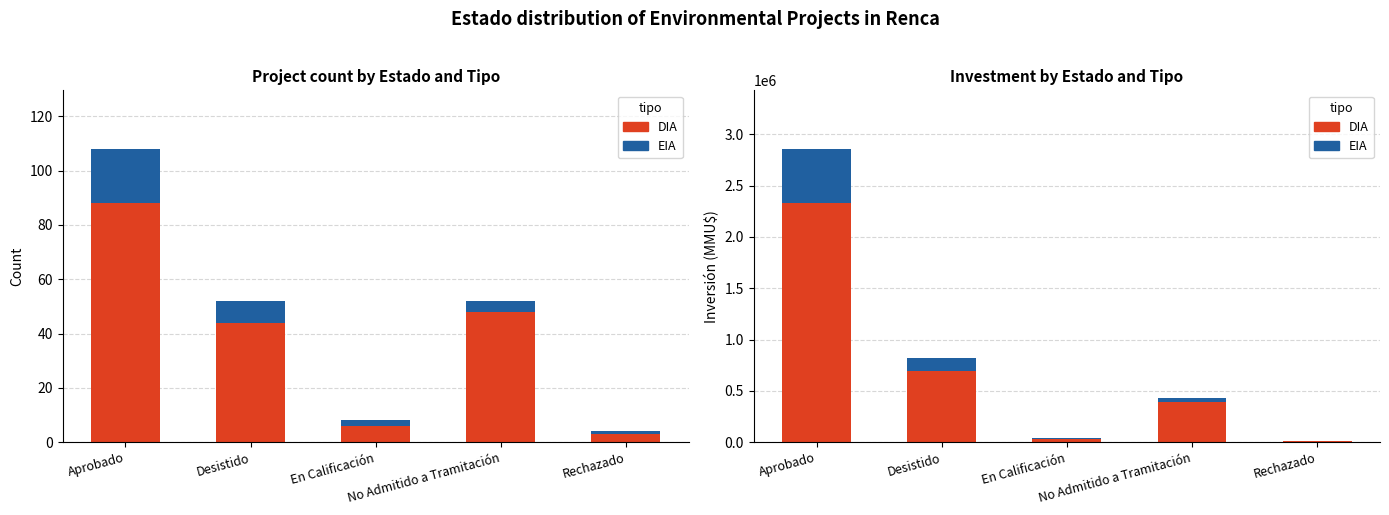

How many distinct data groups are displayed?

2